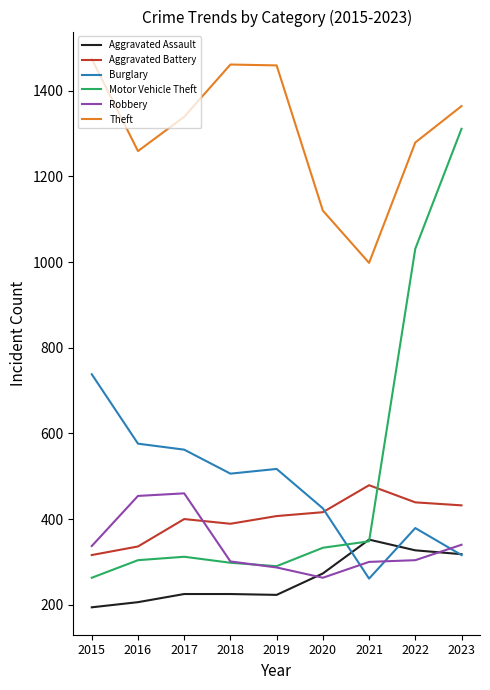

Does the chart have visible grid lines?

No